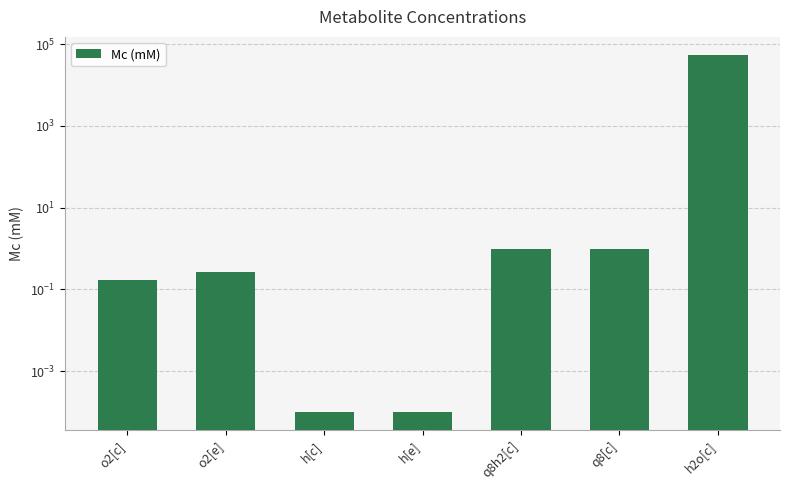

What is the greatest value displayed?

55000.0